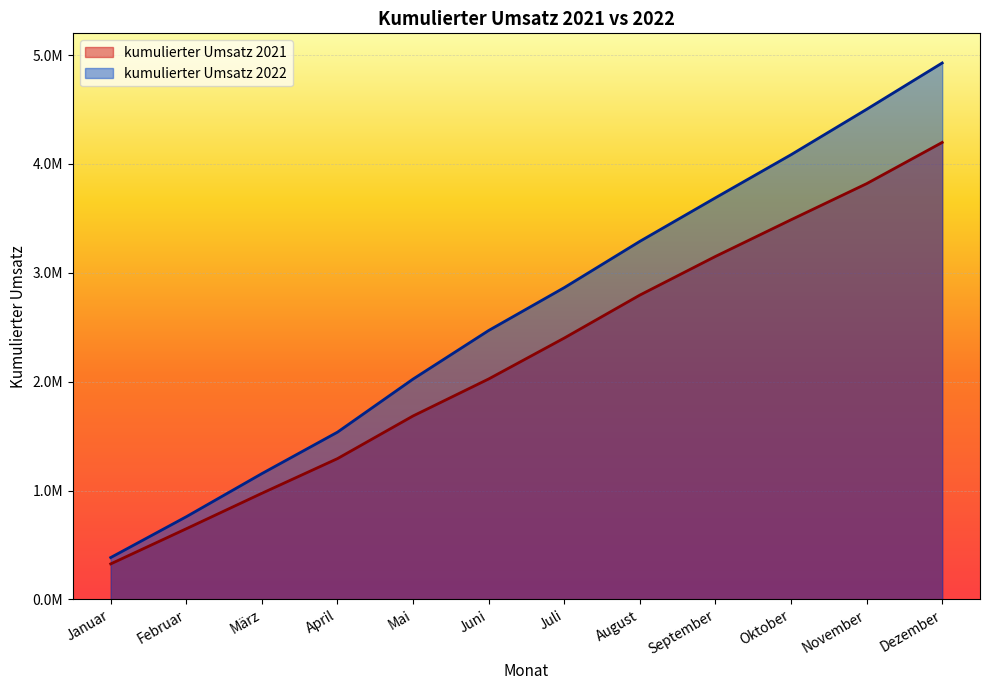

List the series in order of their overall mean, highest first.

kumulierter Umsatz 2022, kumulierter Umsatz 2021